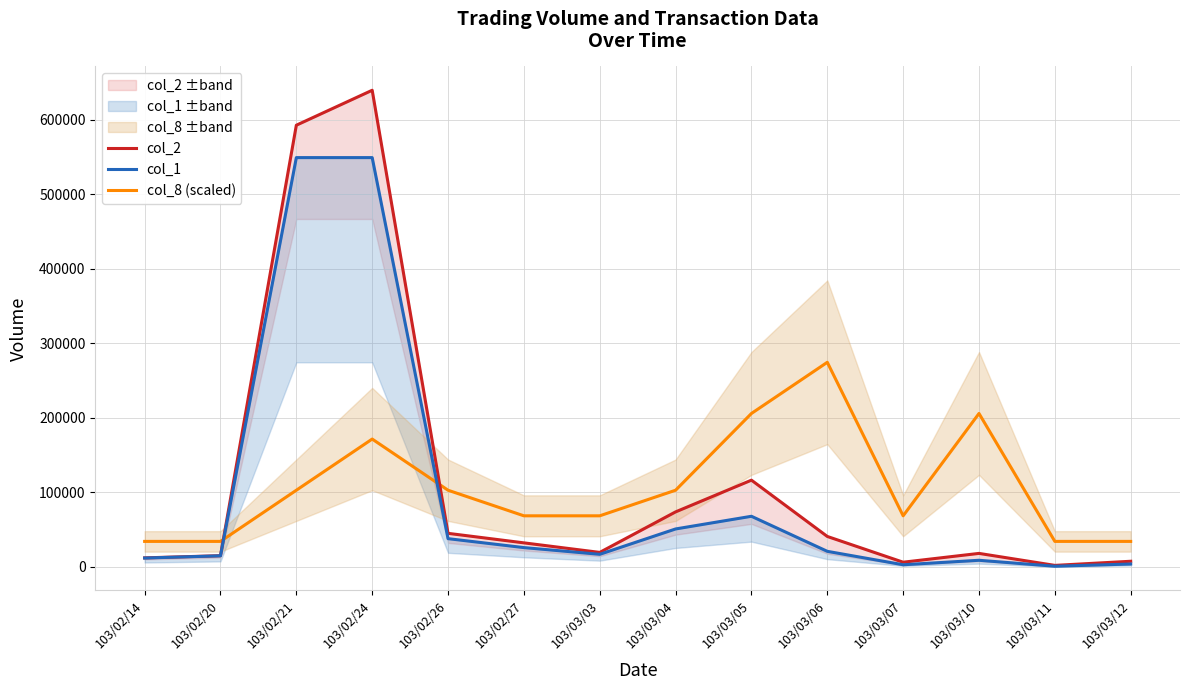

Between 103/02/26 and 103/03/10, which is larger?

103/02/26